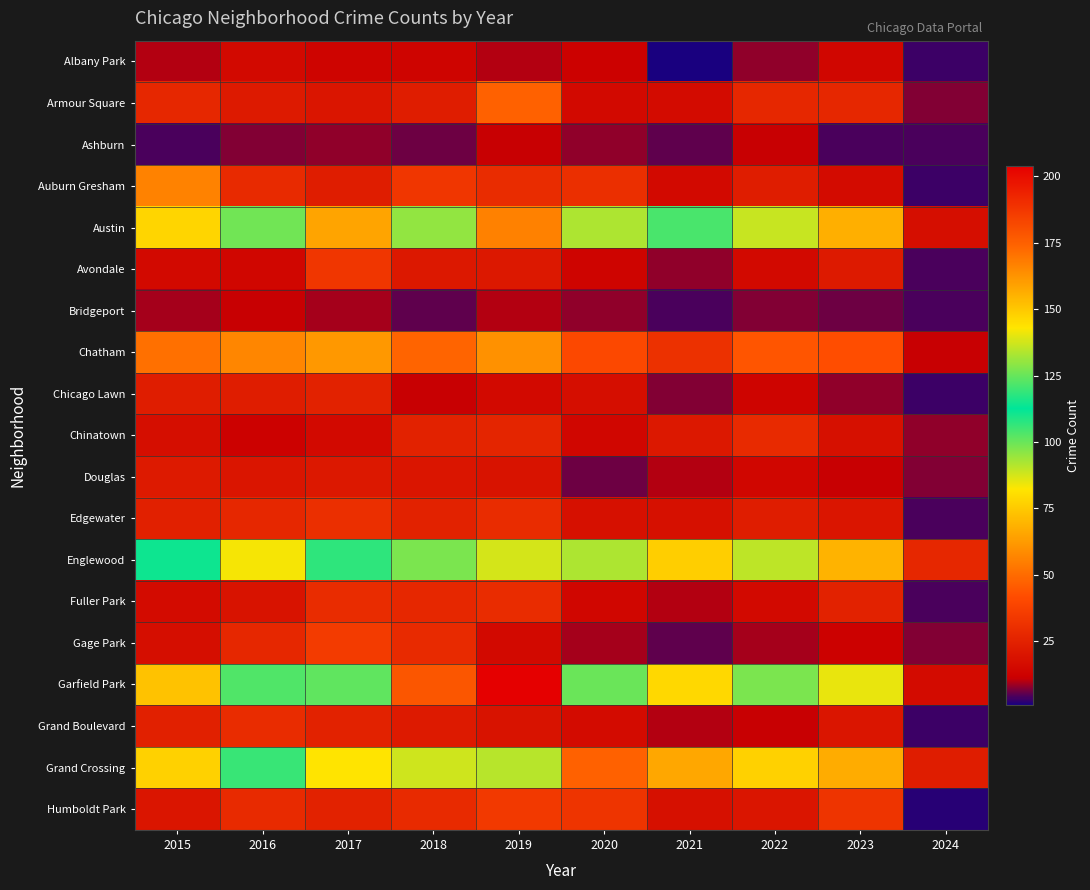

How many distinct data groups are displayed?

19